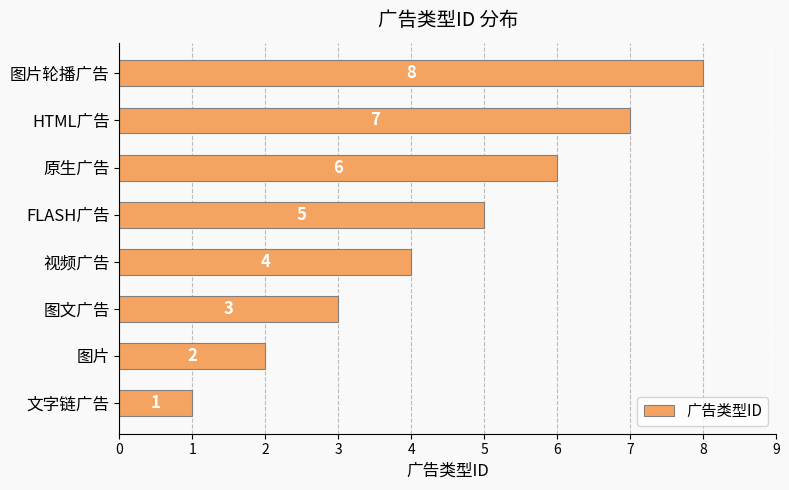

Count the values in the range 3 to 7.

5